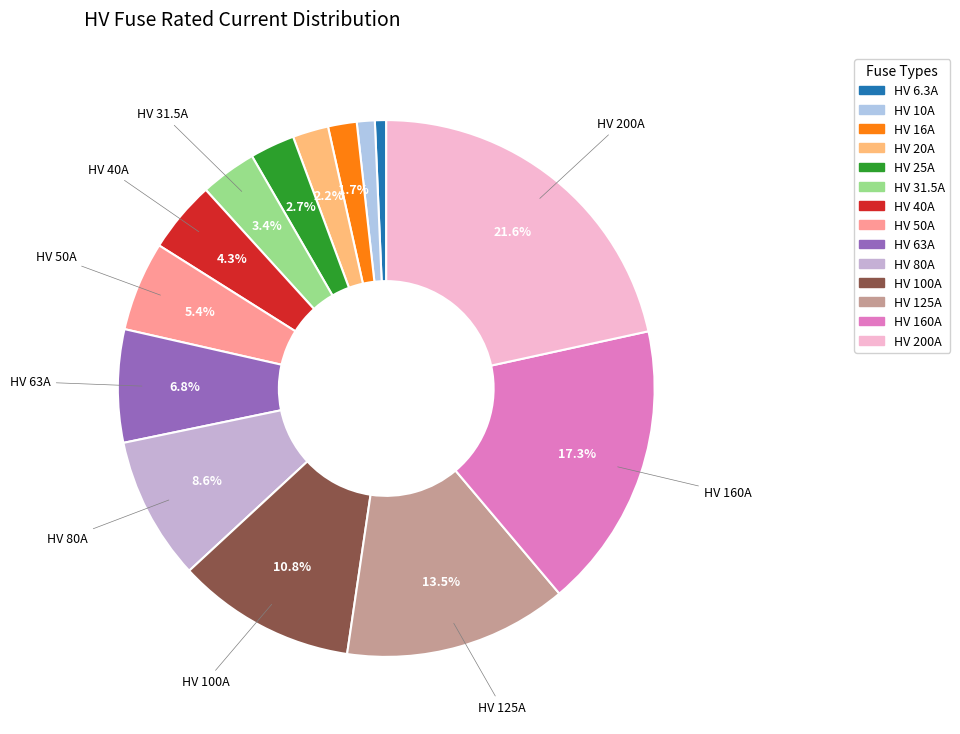

Count the number of slices in the pie.

14